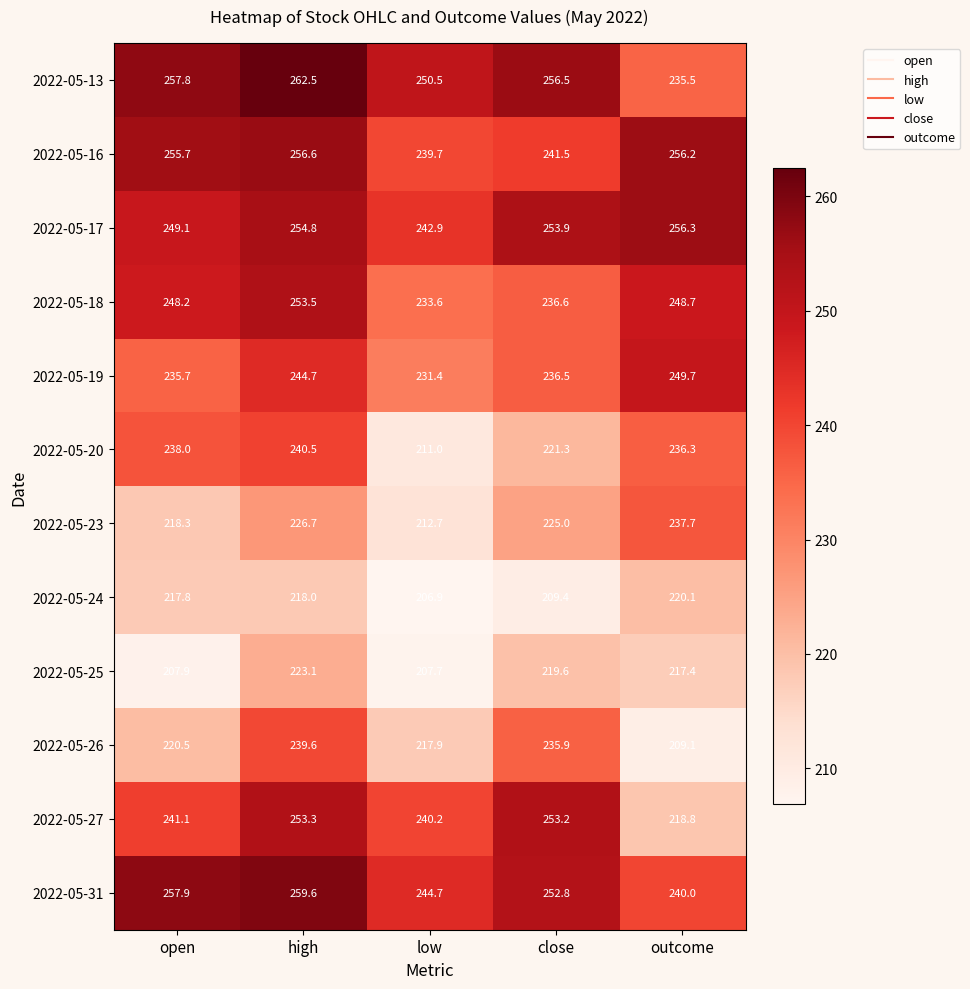

What is the smallest value displayed?

206.9